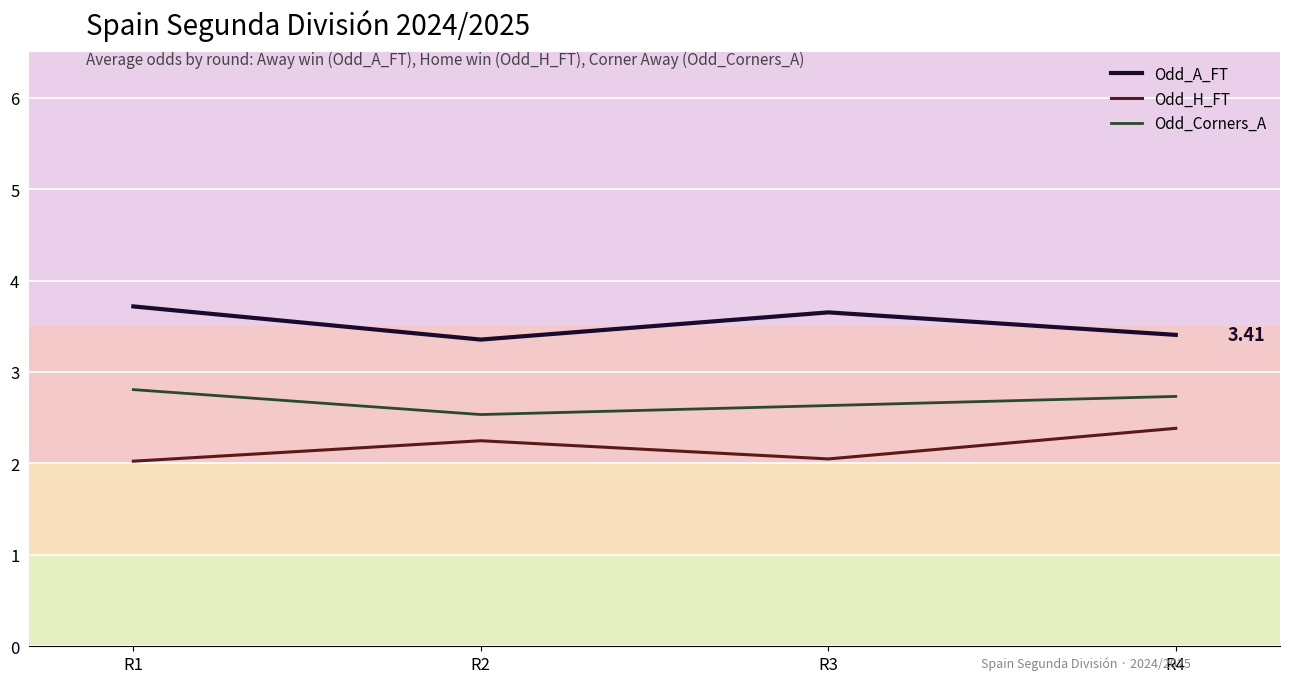

Is the value of Odd_H_FT at R3 greater than the value of Odd_A_FT at R1?

No